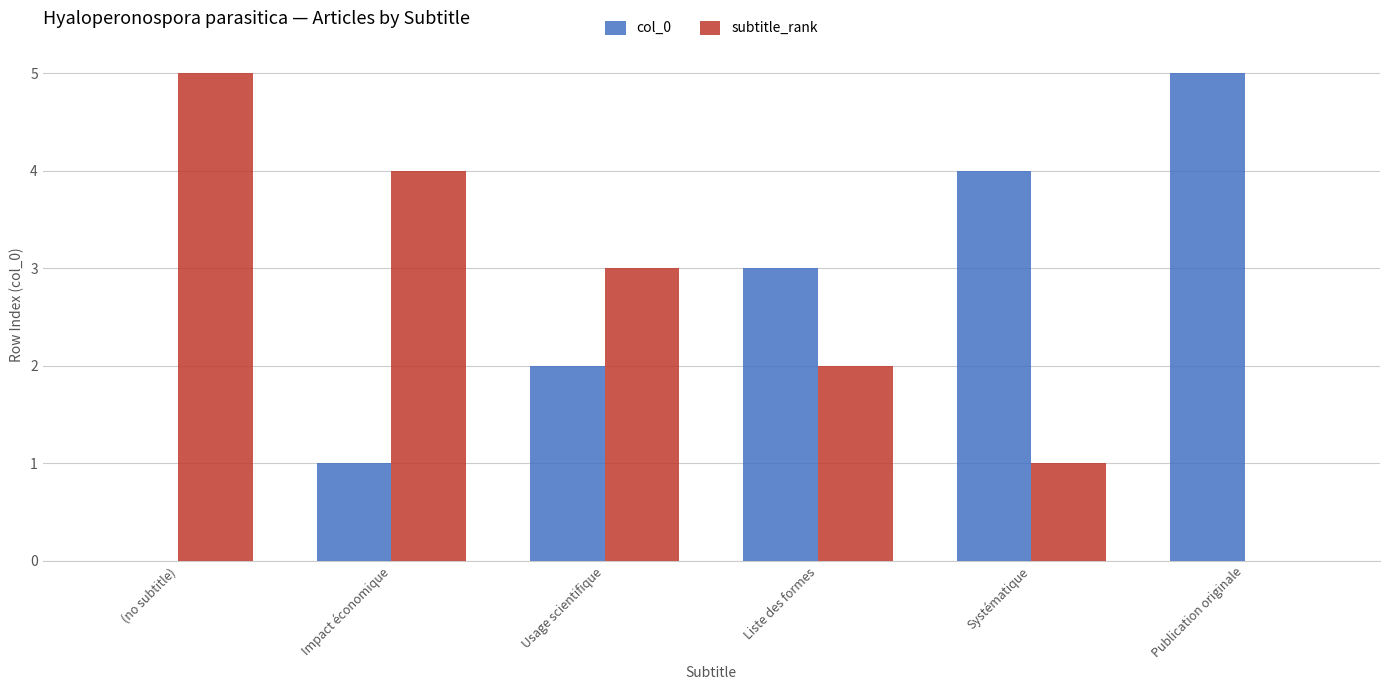

What are all the series names shown in the legend?

col_0, subtitle_rank